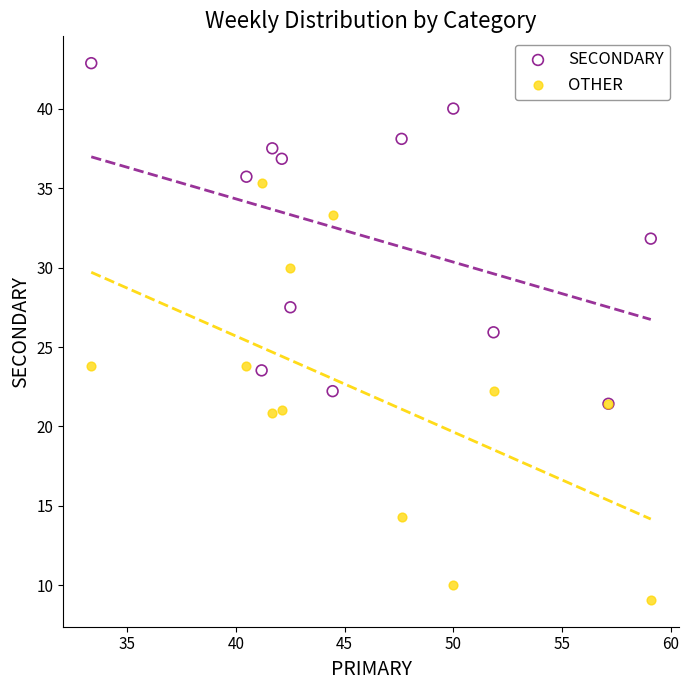

Which series has the largest Y range (max minus min)?

OTHER